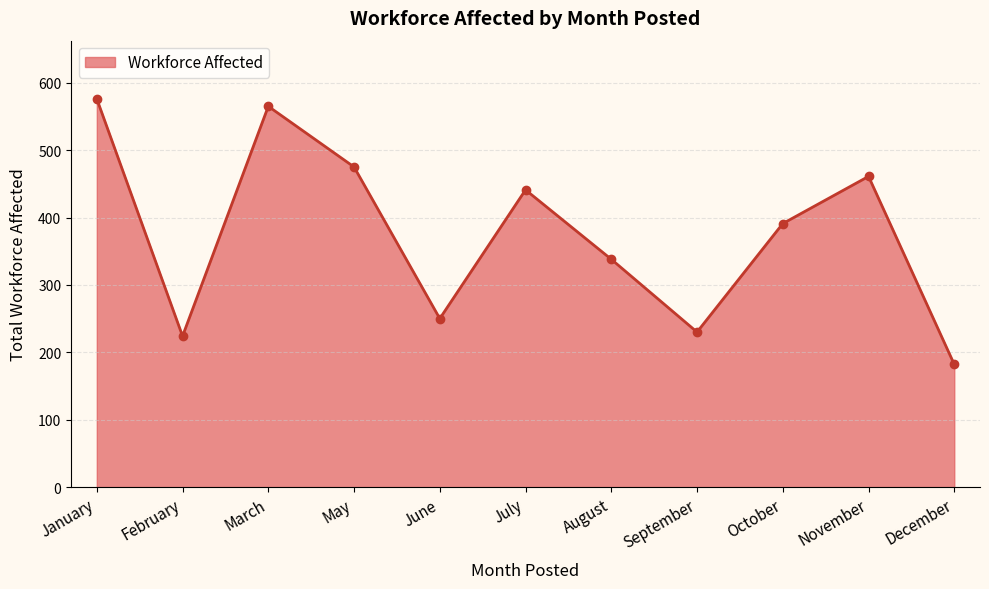

How many lines are shown in the chart?

1